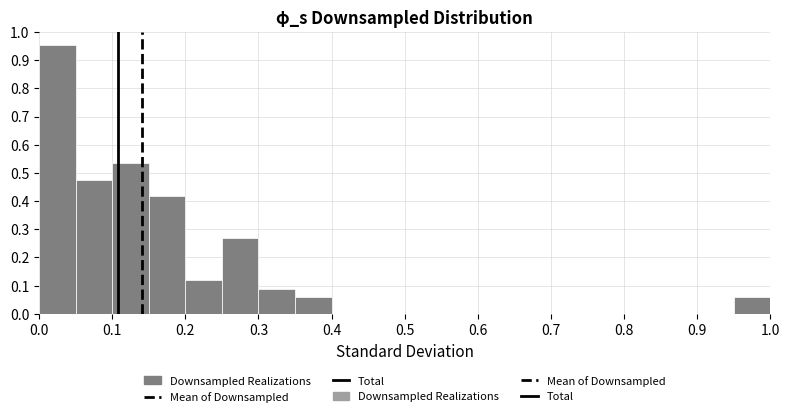

Reading left to right, list every bar in this chart as the range it spans on the x-axis followed by its height. The values are not printed on the chart, so give them approximately, as read against the axis.

0.00 to 0.05: 0.95
0.05 to 0.10: 0.48
0.10 to 0.15: 0.54
0.15 to 0.20: 0.42
0.20 to 0.25: 0.12
0.25 to 0.30: 0.27
0.30 to 0.35: 0.09
0.35 to 0.40: 0.06
0.40 to 0.45: 0
0.45 to 0.50: 0
0.50 to 0.55: 0
0.55 to 0.60: 0
0.60 to 0.65: 0
0.65 to 0.70: 0
0.70 to 0.75: 0
0.75 to 0.80: 0
0.80 to 0.85: 0
0.85 to 0.90: 0
0.90 to 0.95: 0
0.95 to 1.00: 0.06